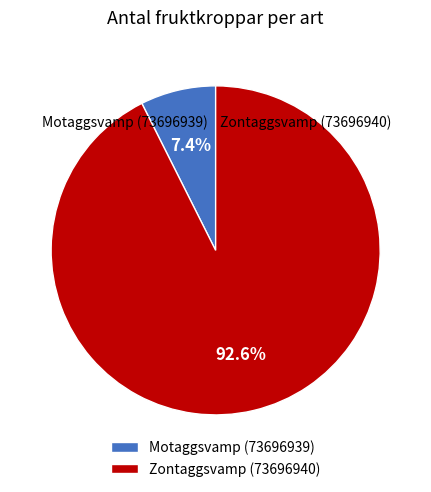

Between Zontaggsvamp (73696940) and Motaggsvamp (73696939), which is larger?

Zontaggsvamp (73696940)